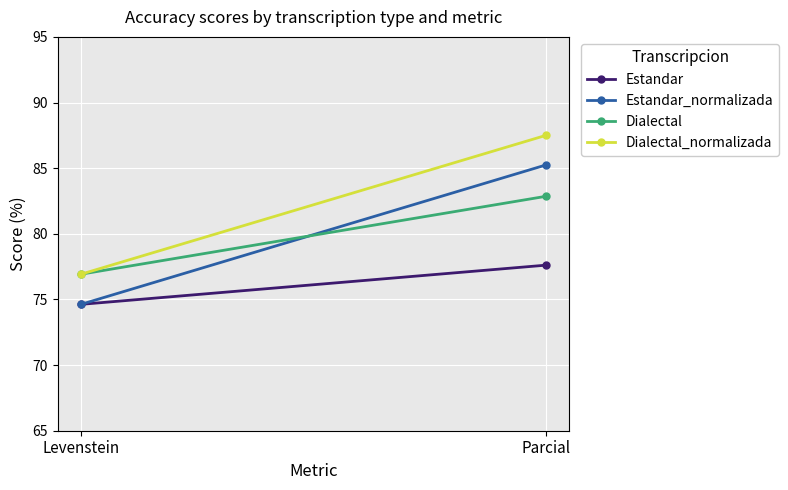

Which series has the largest total across all categories?

Dialectal_normalizada